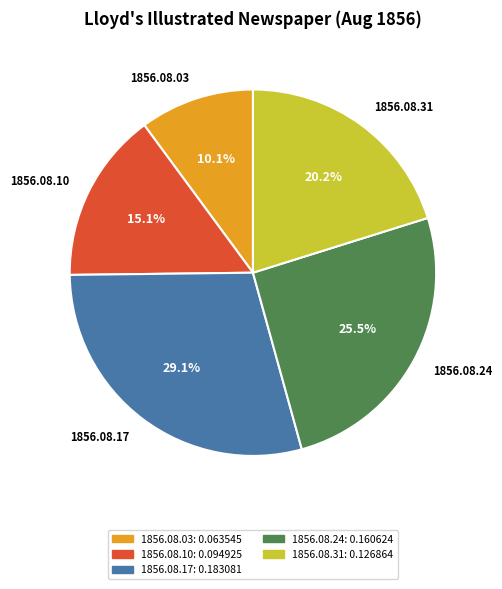

To the nearest percent, what is the difference between the 1856.08.24 and 1856.08.17 slice percentages?

4%